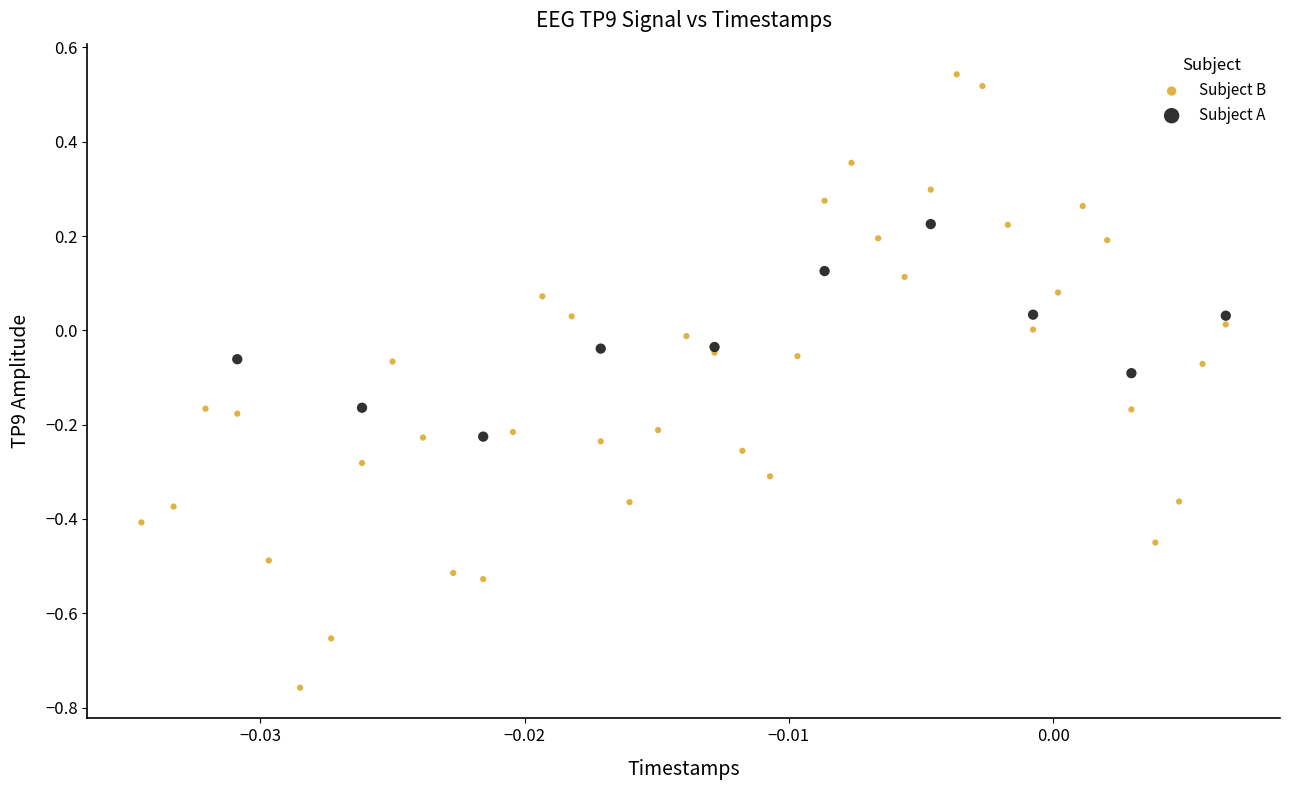

Which series reaches the maximum Y coordinate?

Subject B